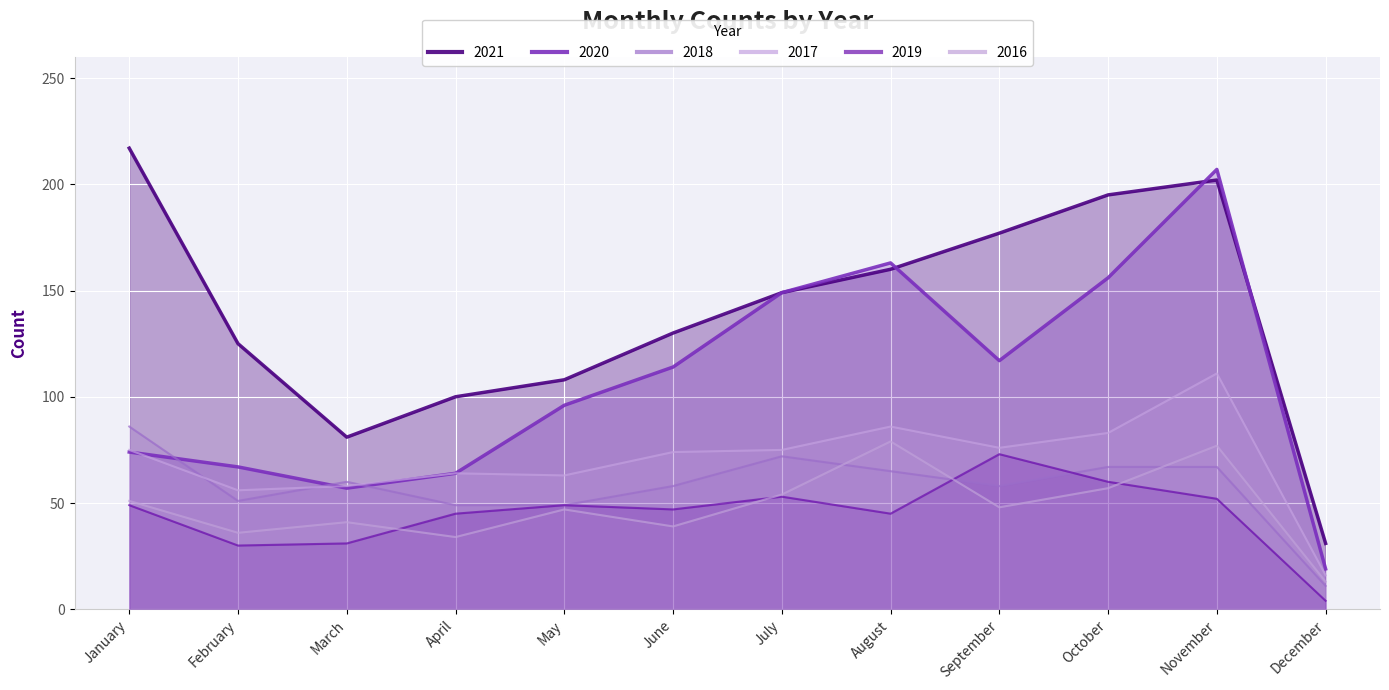

Rank the series at December from lowest to highest value.

2019, 2018, 2016, 2017, 2020, 2021